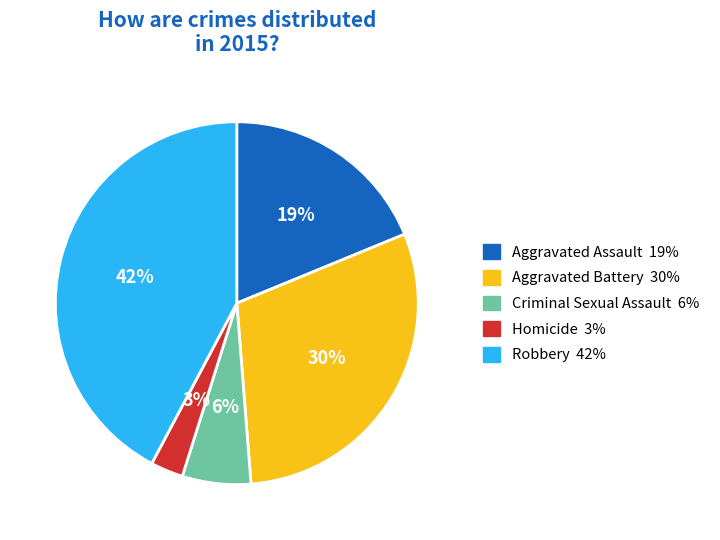

To the nearest percent, what is the difference between the largest and smallest slice percentages?

39%